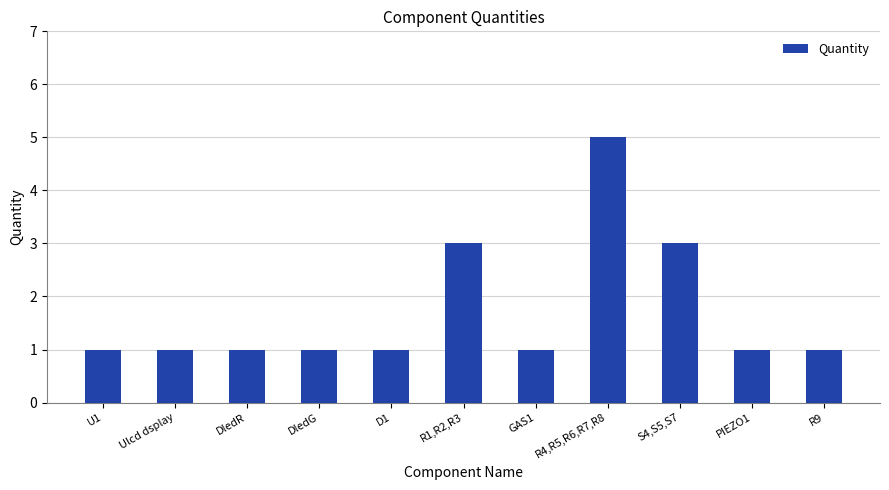

What is the ratio of the value at DledG to the value at D1?

1.0